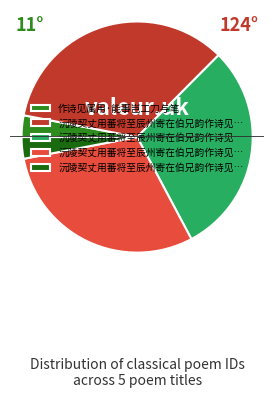

Is there any slice that represents more than half of the pie?

No